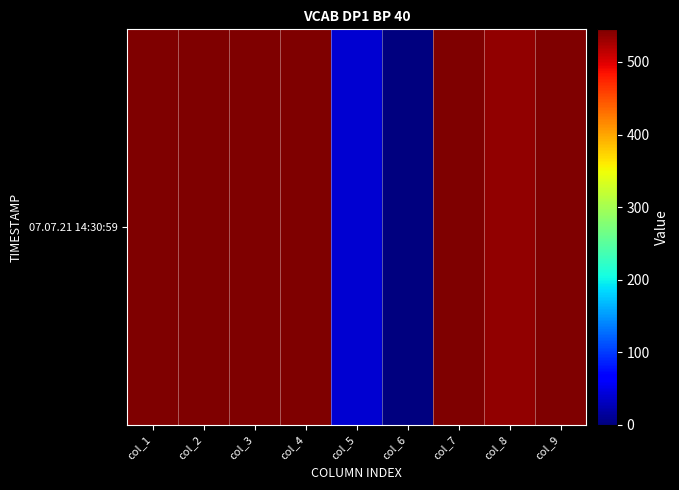

The value at col_4 is 543.2. True or false?

True